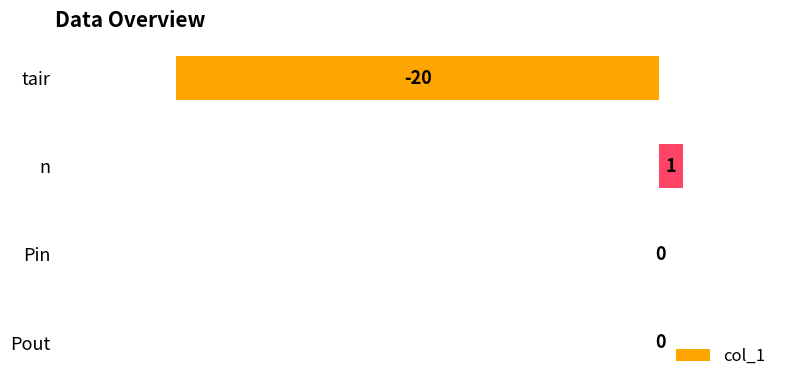

Reading bottom to top, what are all the values shown in this chart?

Pout=0	Pin=0	n=1	tair=-20